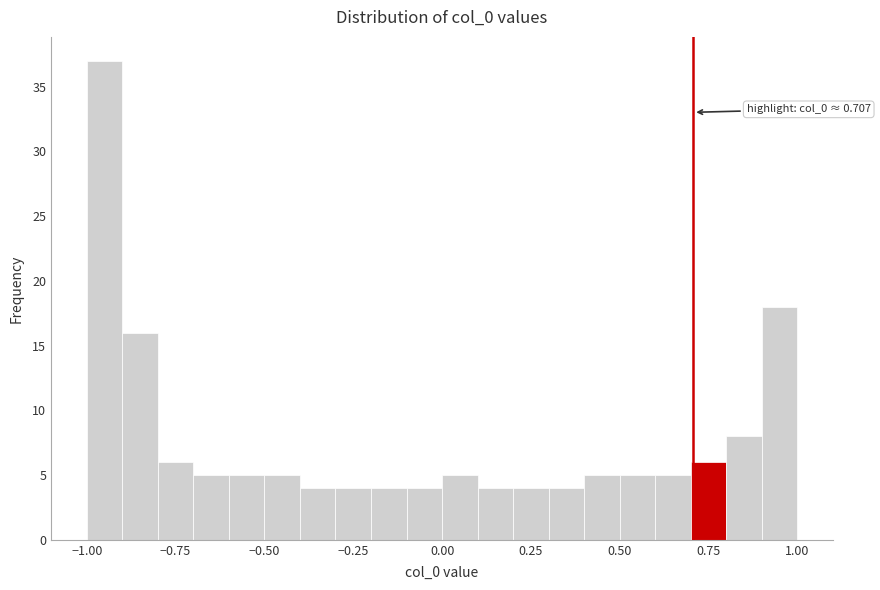

Around what value on the x-axis is the tallest bar? Give the approximate position of its centre, as read against the axis.

-0.95